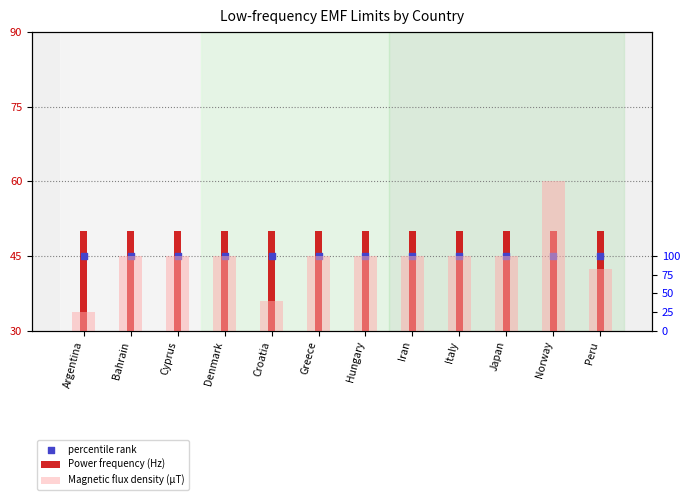

What are all the series names shown in the legend?

Power frequency (Hz), percentile rank, Magnetic flux density (µT)